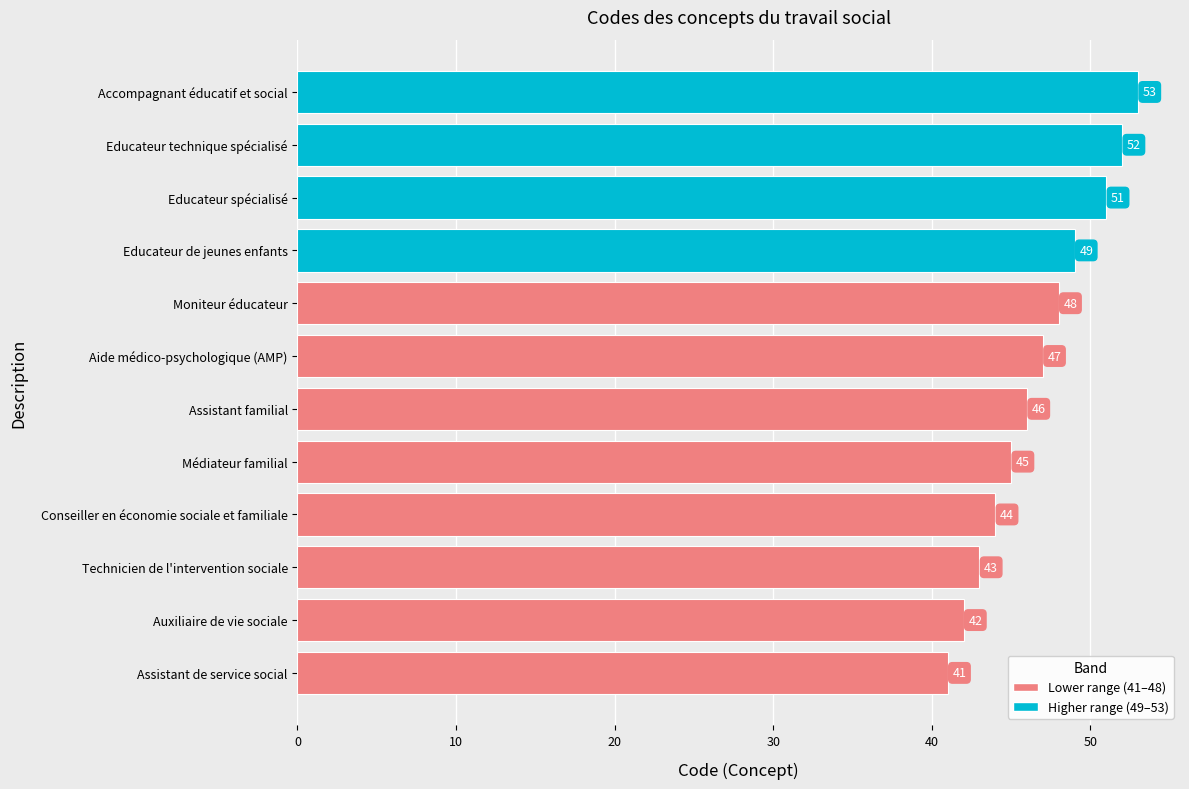

Reading left to right, transcribe all the data shown in this chart.

Assistant de service social=41	Auxiliaire de vie sociale=42	Technicien de l'intervention sociale=43	Conseiller en économie sociale et familiale=44	Médiateur familial=45	Assistant familial=46	Aide médico-psychologique (AMP)=47	Moniteur éducateur=48	Educateur de jeunes enfants=49	Educateur spécialisé=51	Educateur technique spécialisé=52	Accompagnant éducatif et social=53